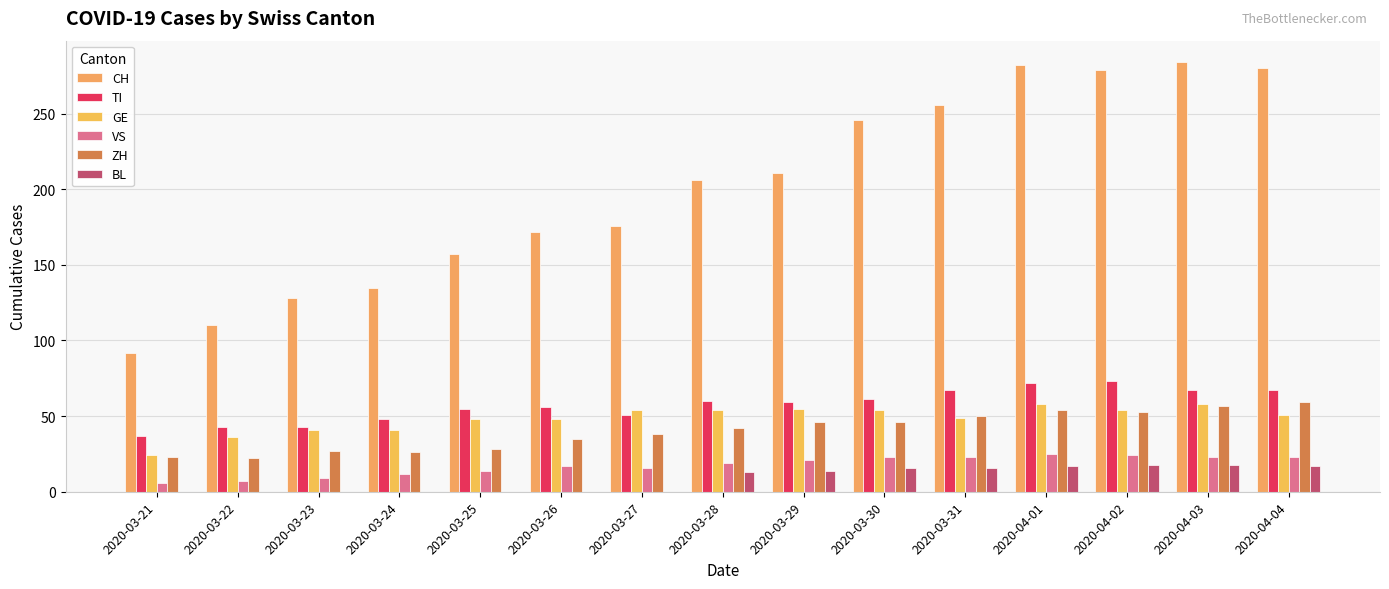

How many series are shown in this chart?

6